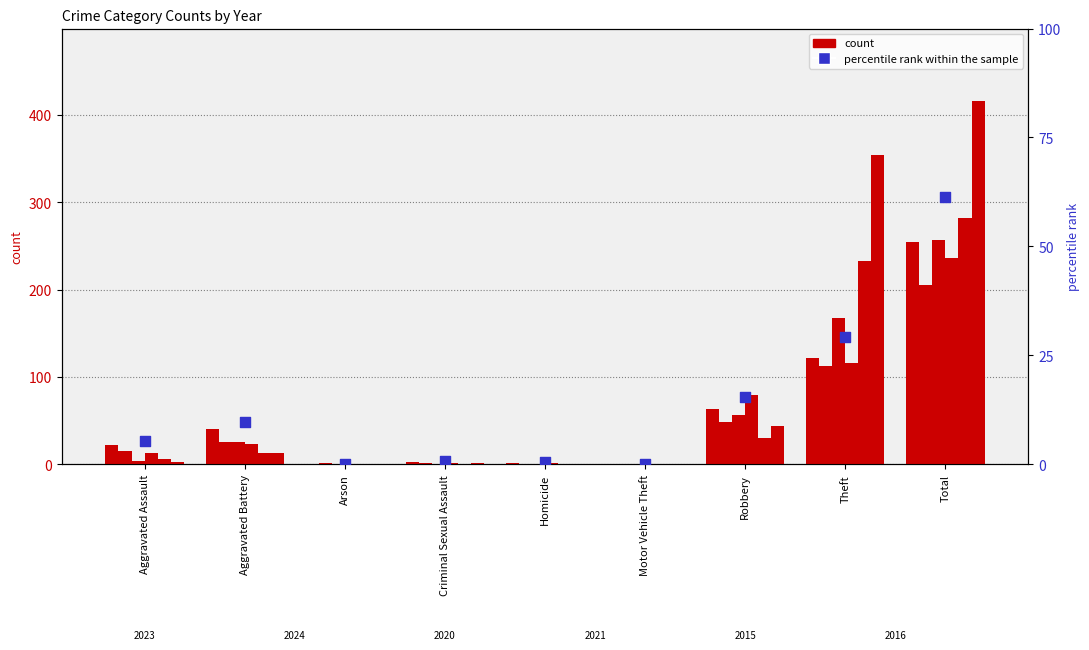

What is the change in value from Theft to Total?

+32.0